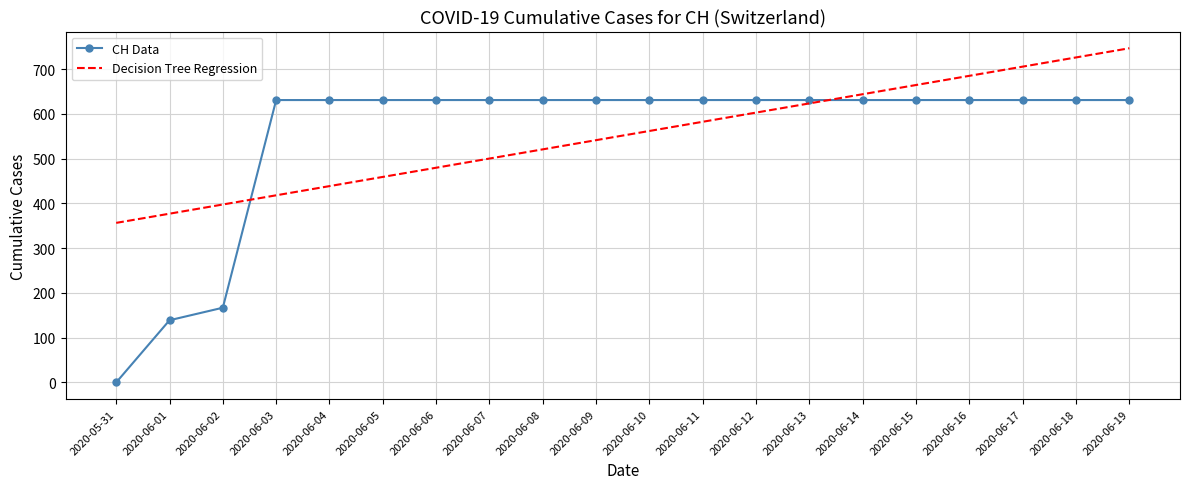

How many times do CH Data and Decision Tree Regression cross each other?

2